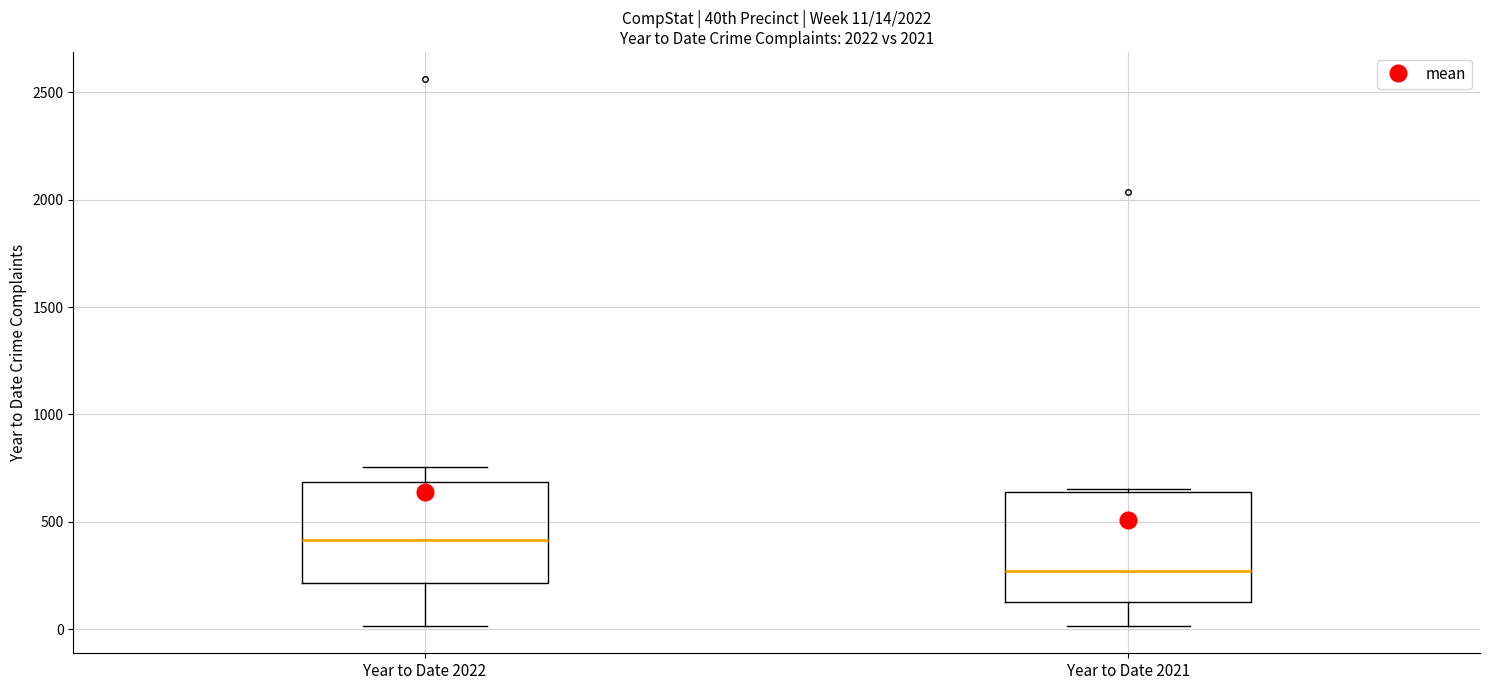

Which box has the highest median line?

Year to Date 2022